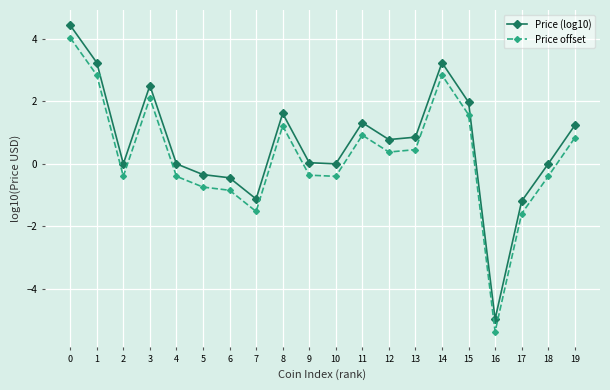

What is the average value of the Price offset series?

0.3